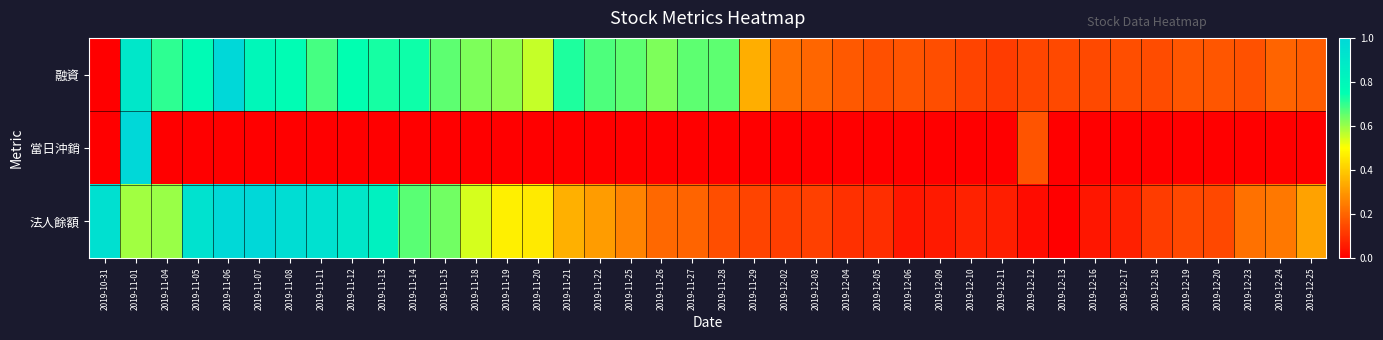

At which category does the chart reach its minimum across all series?

2019-10-31